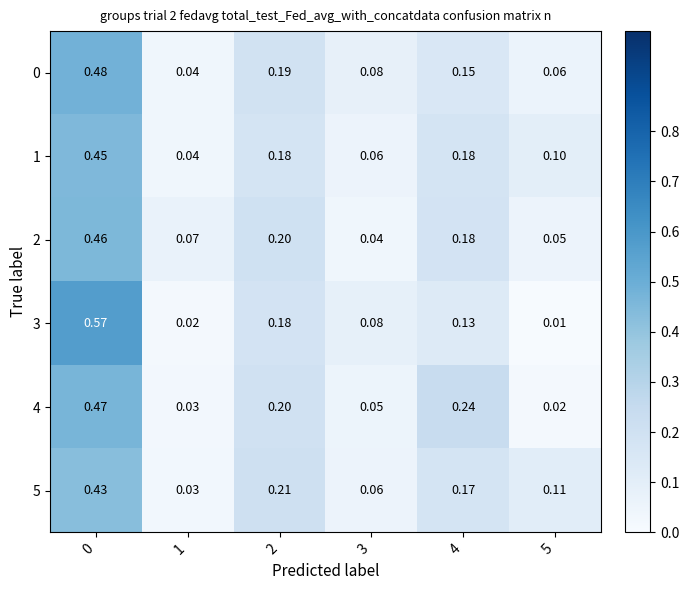

How many series are shown in this chart?

6